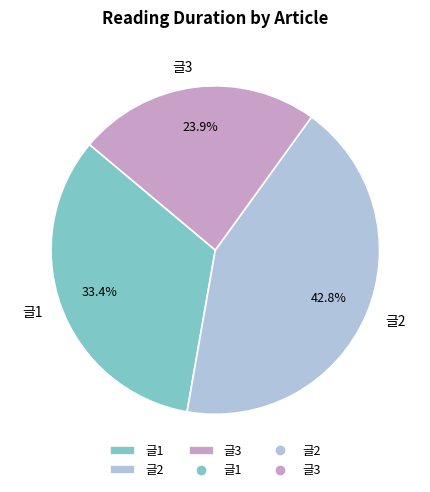

Rank the categories by value from lowest to highest.

글3, 글1, 글2